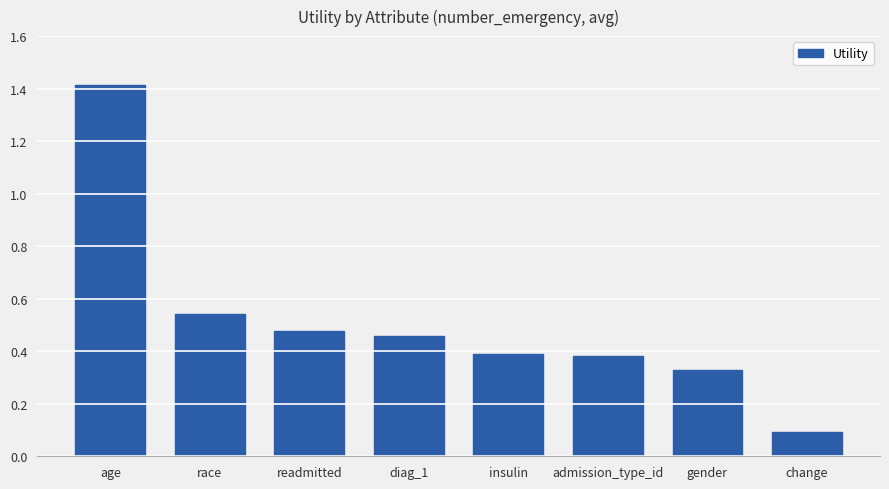

What is the sum of the values at race and age?

2.0